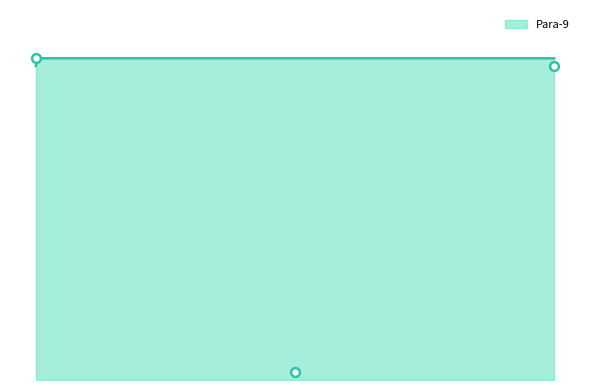

At how many categories does at least one series exceed 59?

2